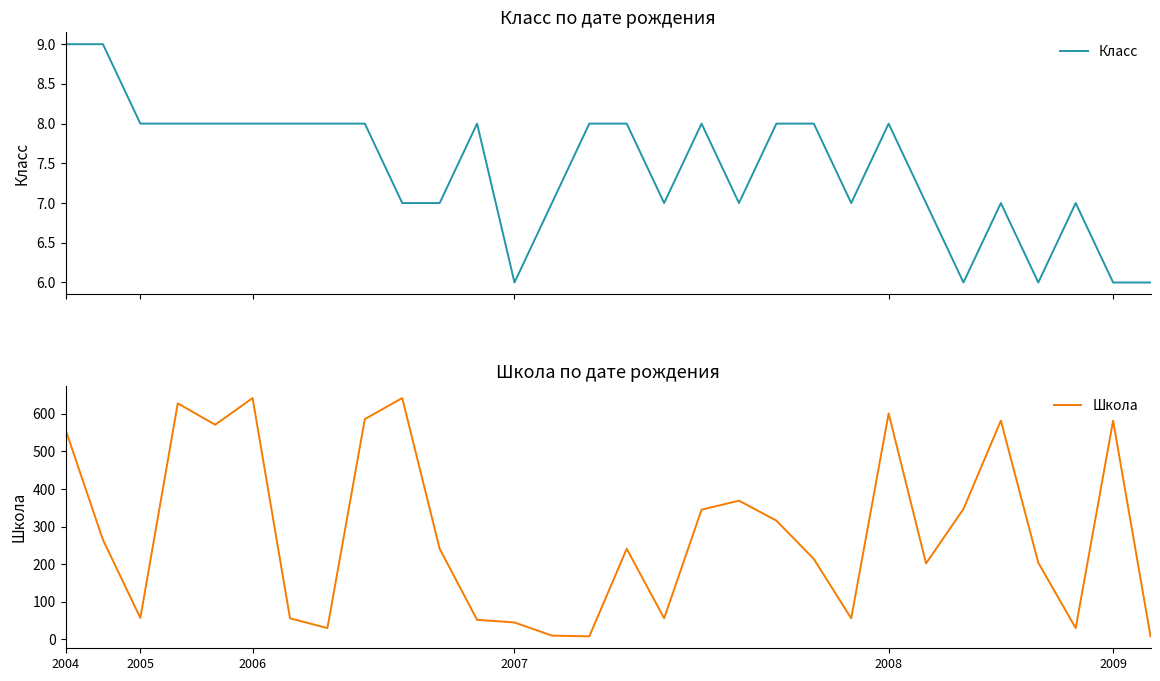

How many data points in Школа are less than 241?

14